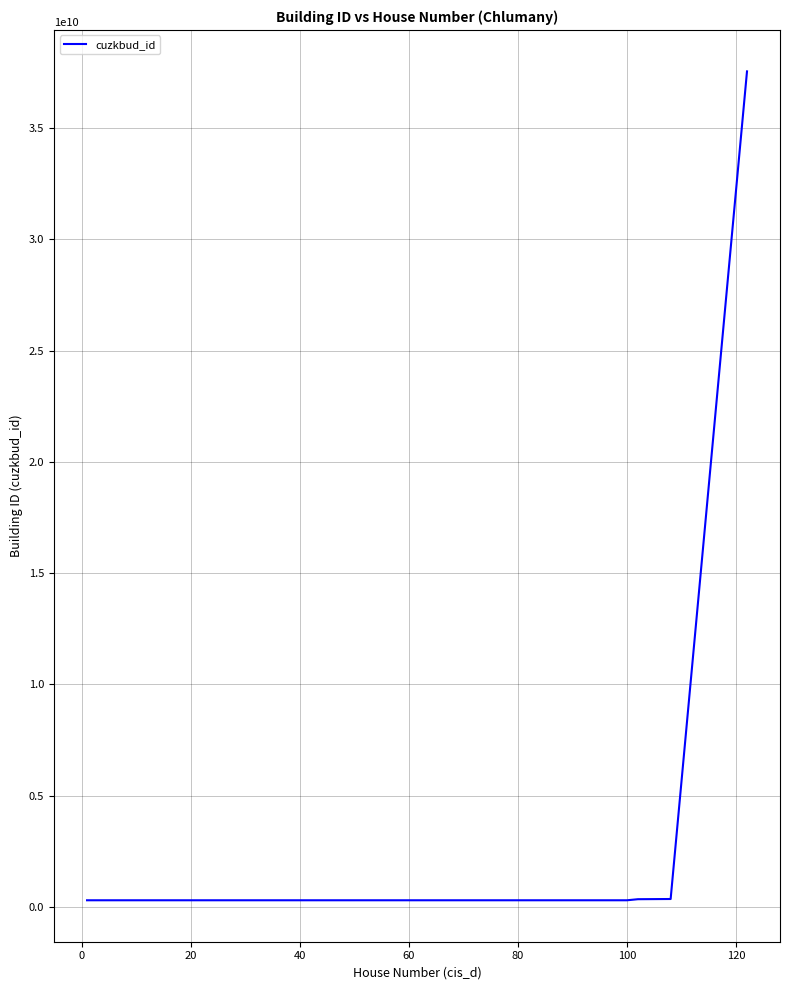

What is the maximum value shown in the chart?

37545050010